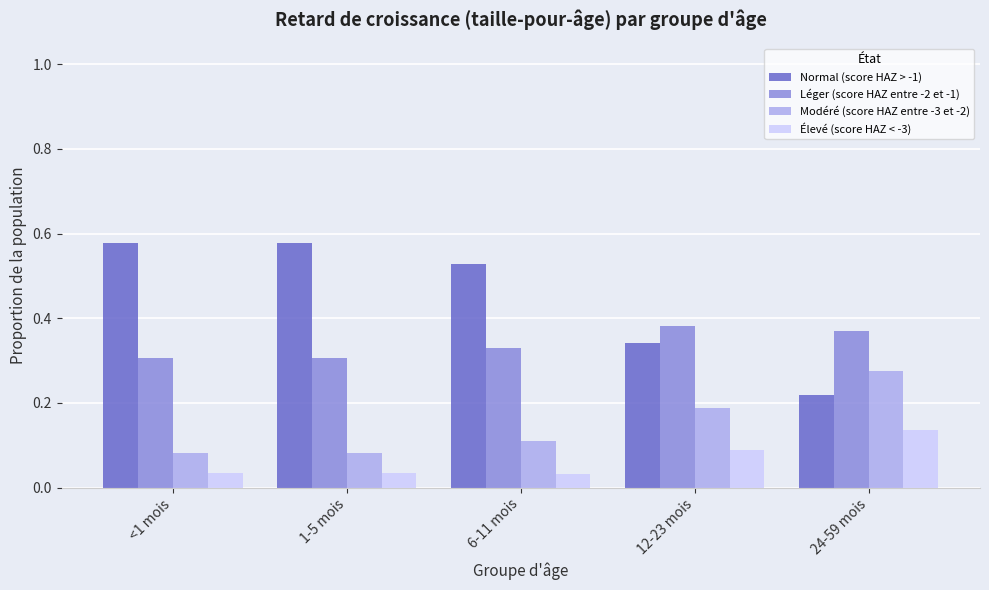

The Léger (score HAZ entre -2 et -1) series shows 0.3 at 1-5 mois. True or false?

True